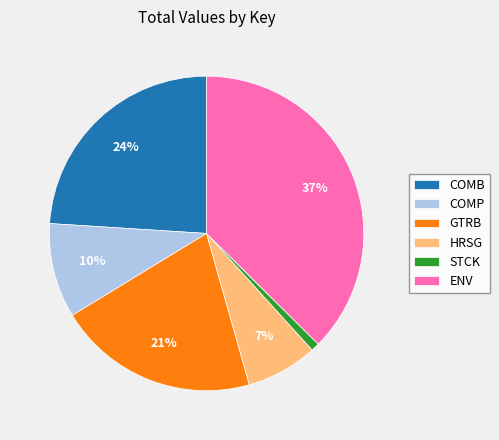

Count the number of slices in the pie.

6